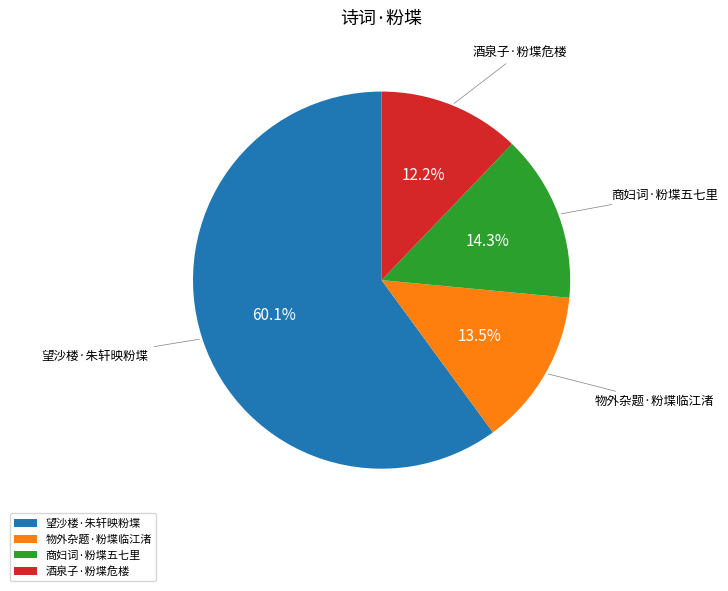

How many segments does this pie chart have?

4